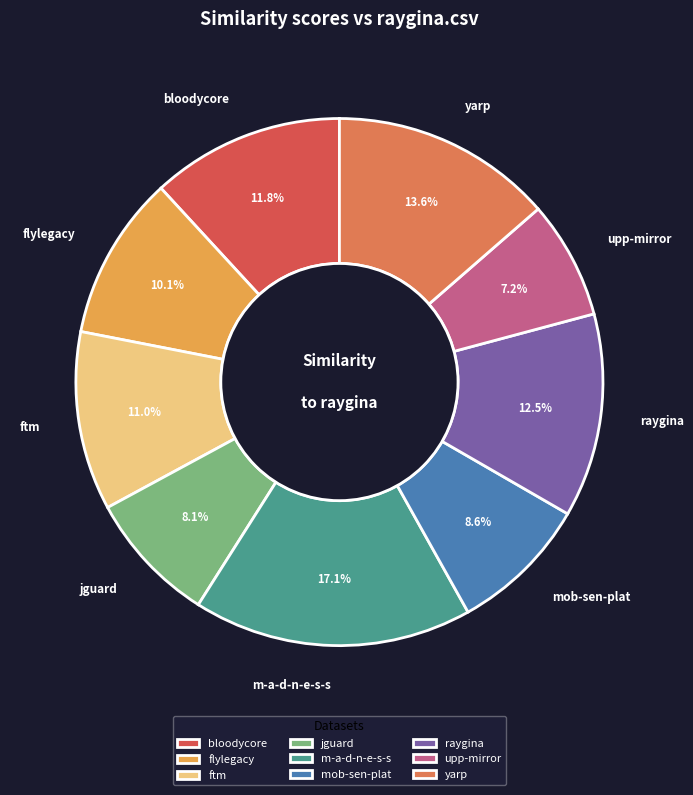

How many slices are in this pie chart?

9